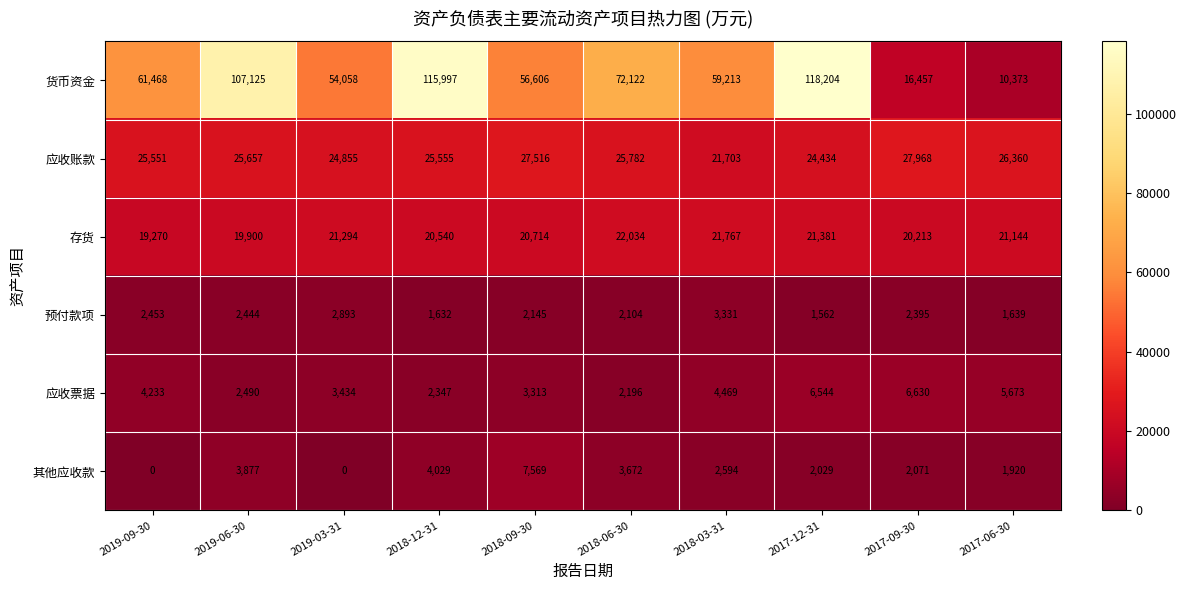

What is the difference between the maximum and minimum values in the 预付款项 series?

1769